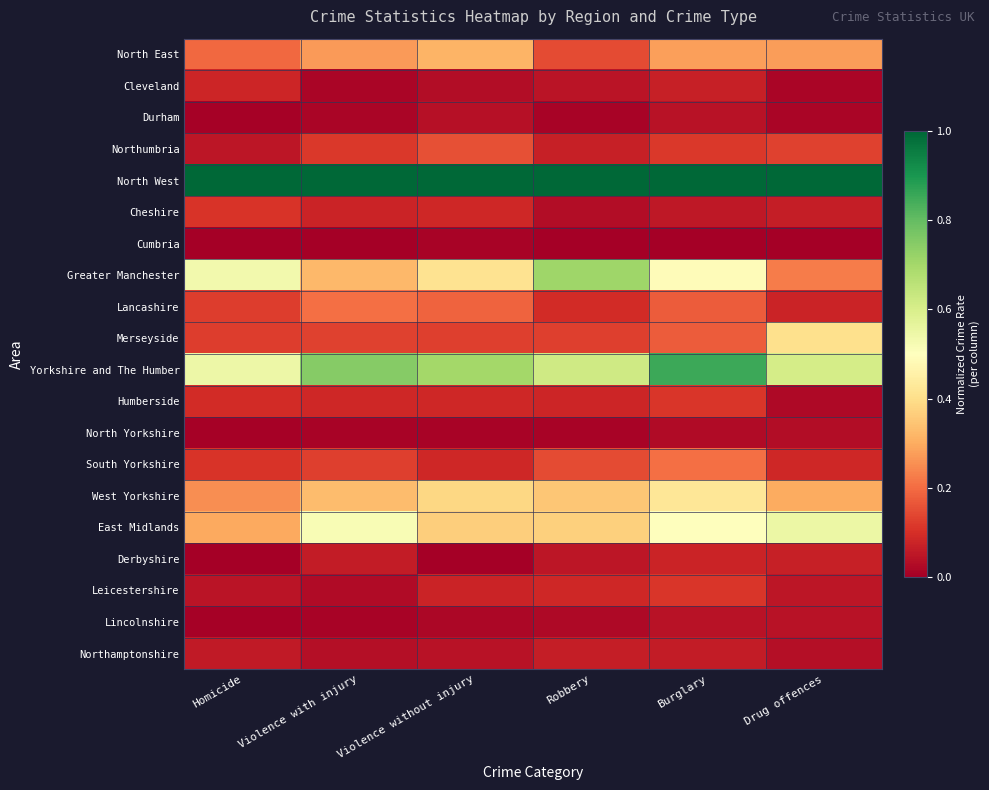

Which series has the largest total across all categories?

North West